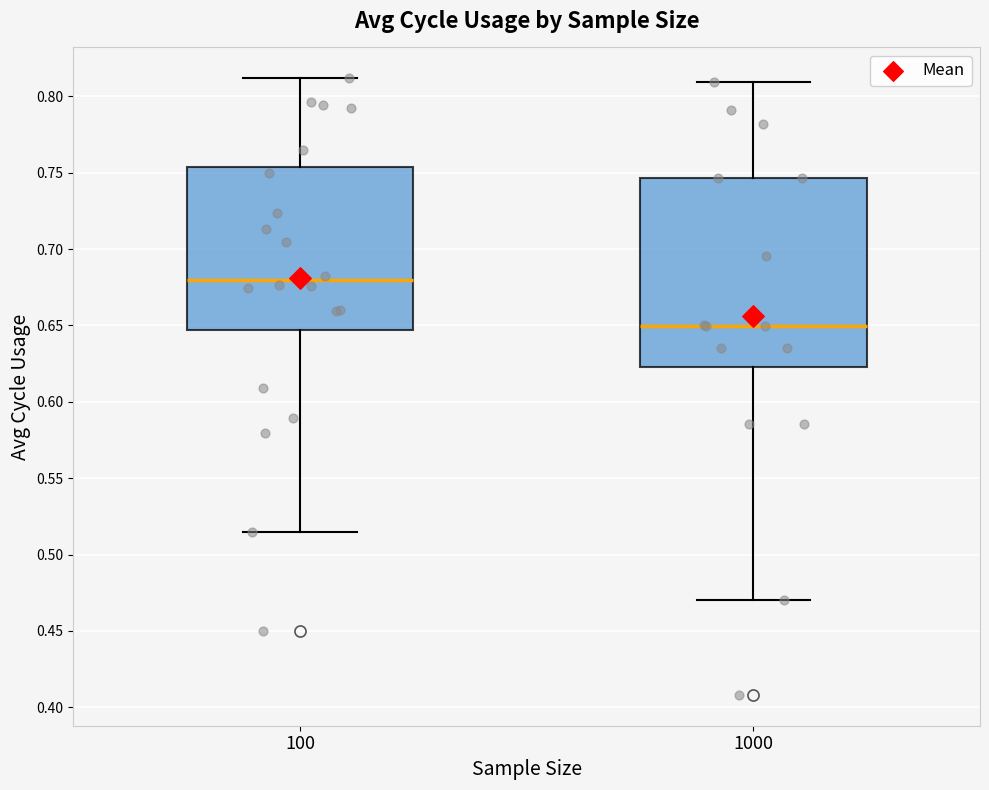

Which box is the tallest, from its lower edge to its upper edge?

1000